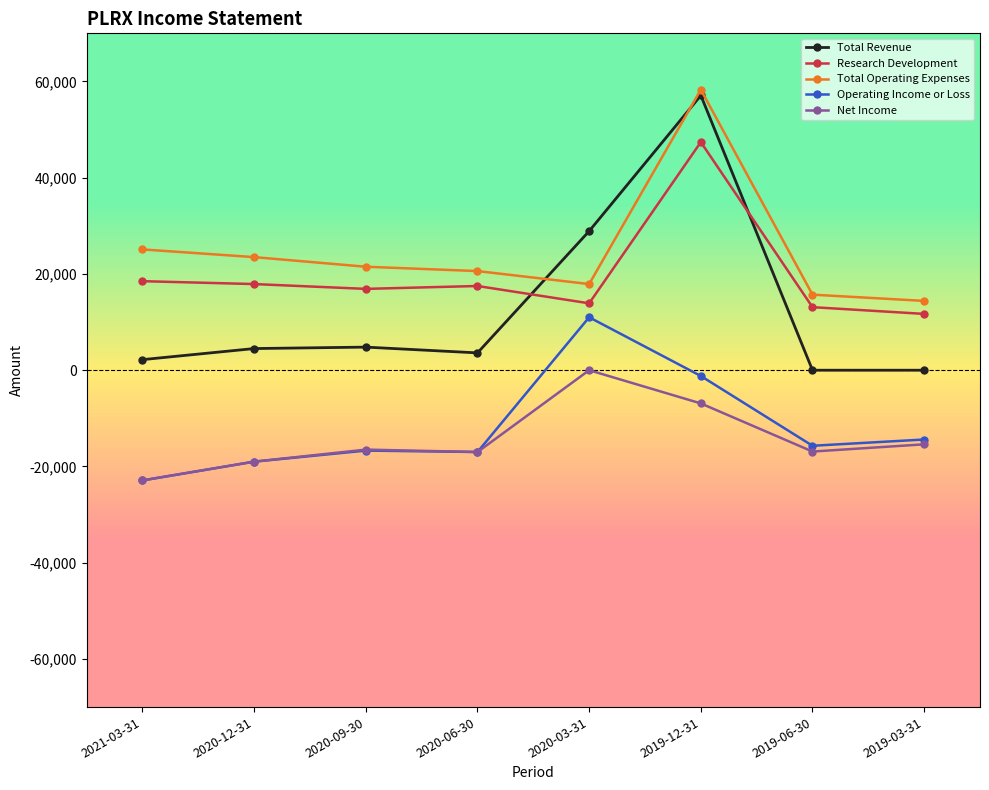

What is the difference between the second highest and second lowest values in the Research Development series?

5400